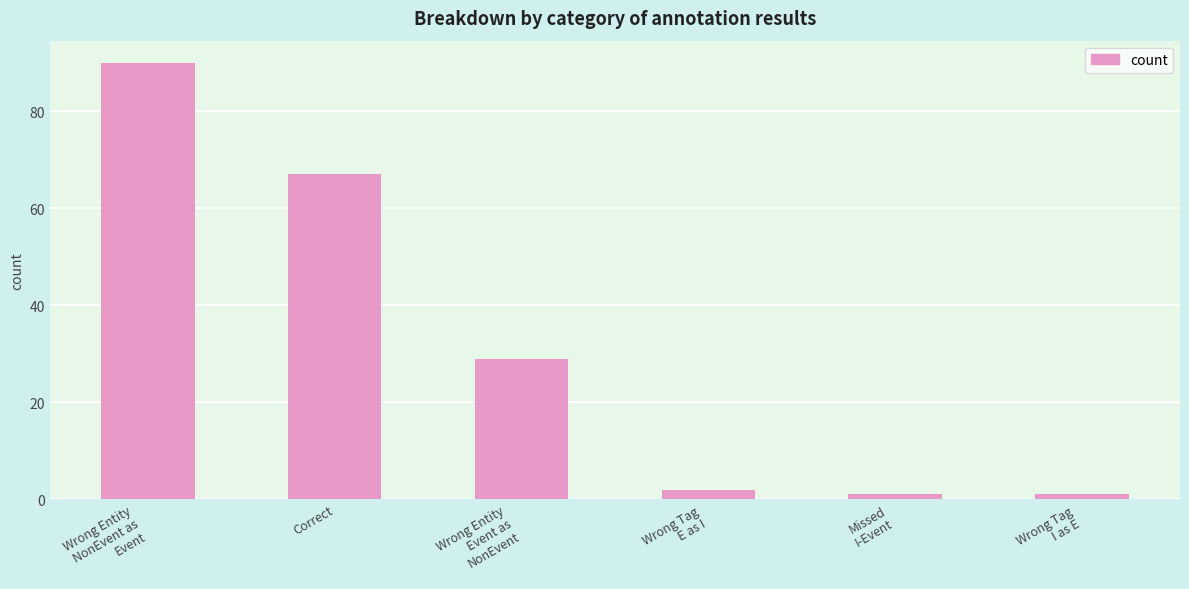

What is the value of the 4th bar from the left?

2